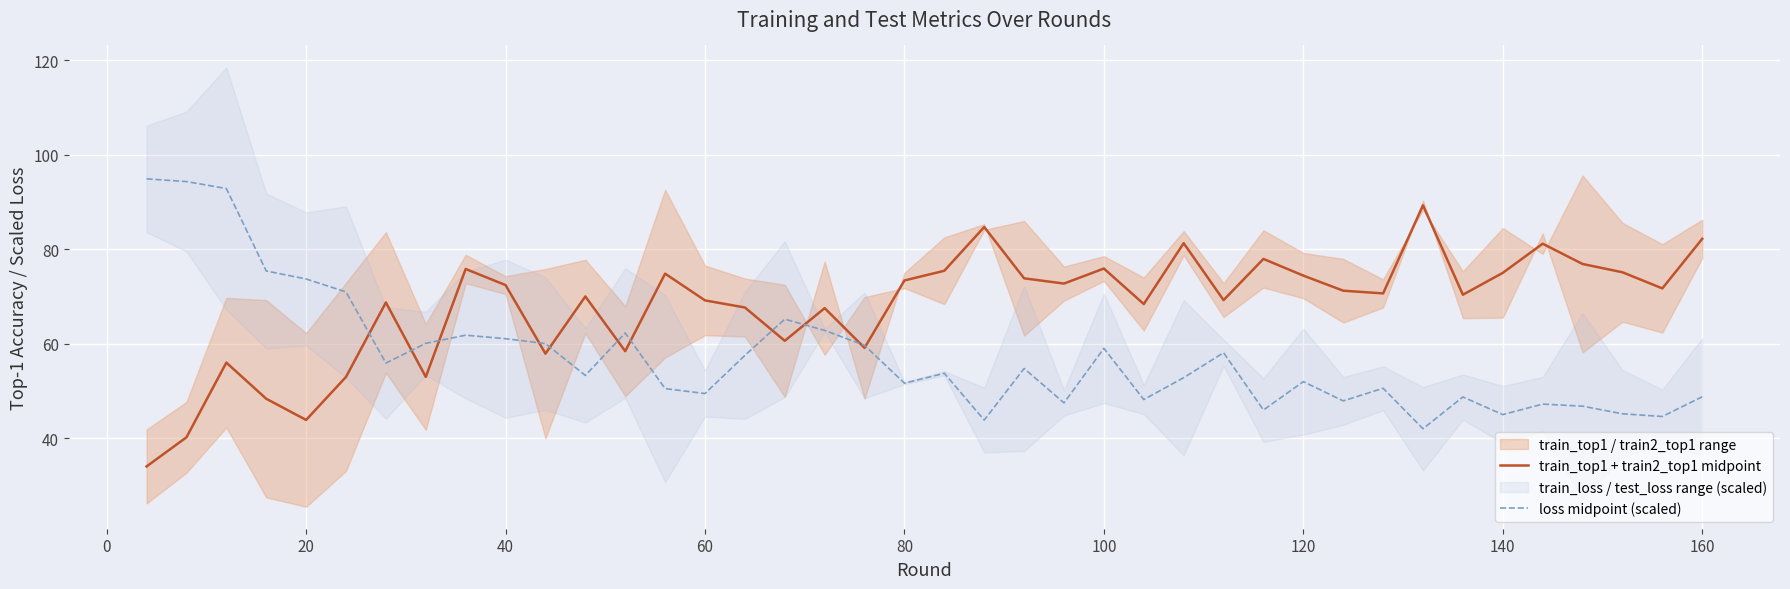

What is the maximum value shown in the chart?

94.9